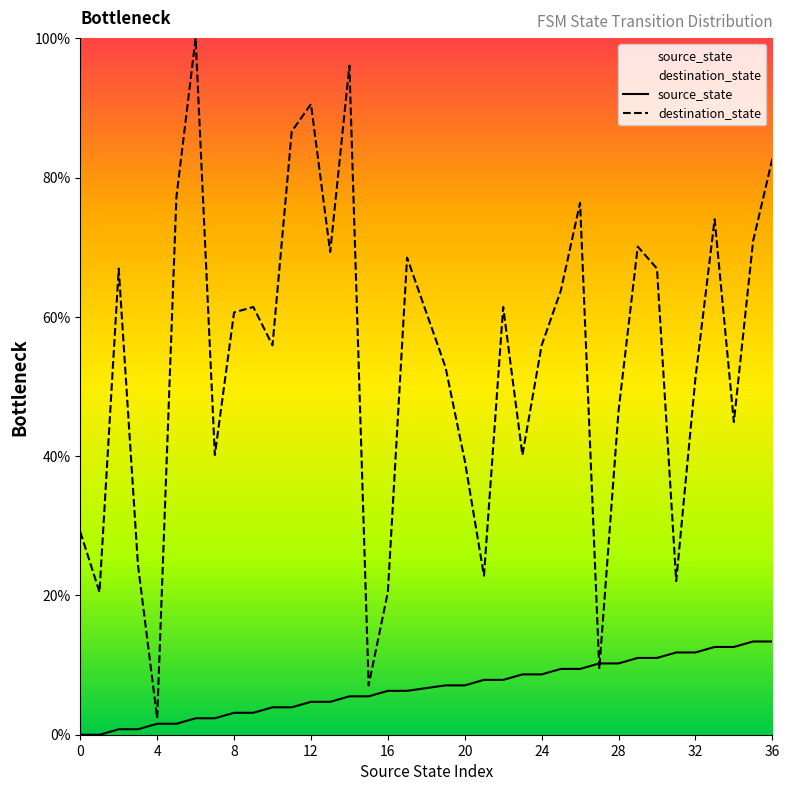

Rank the series by their maximum value, from highest to lowest.

destination_state, source_state